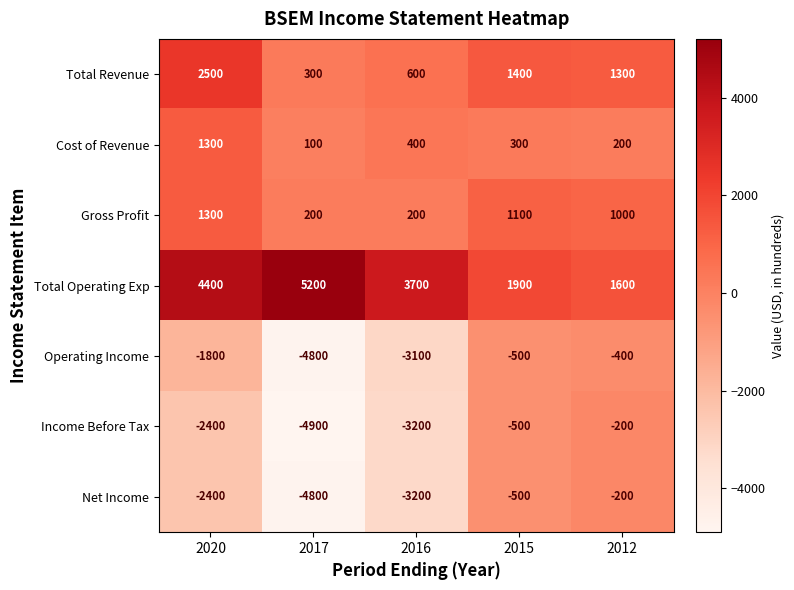

At which label is Gross Profit closest to 750?

2012